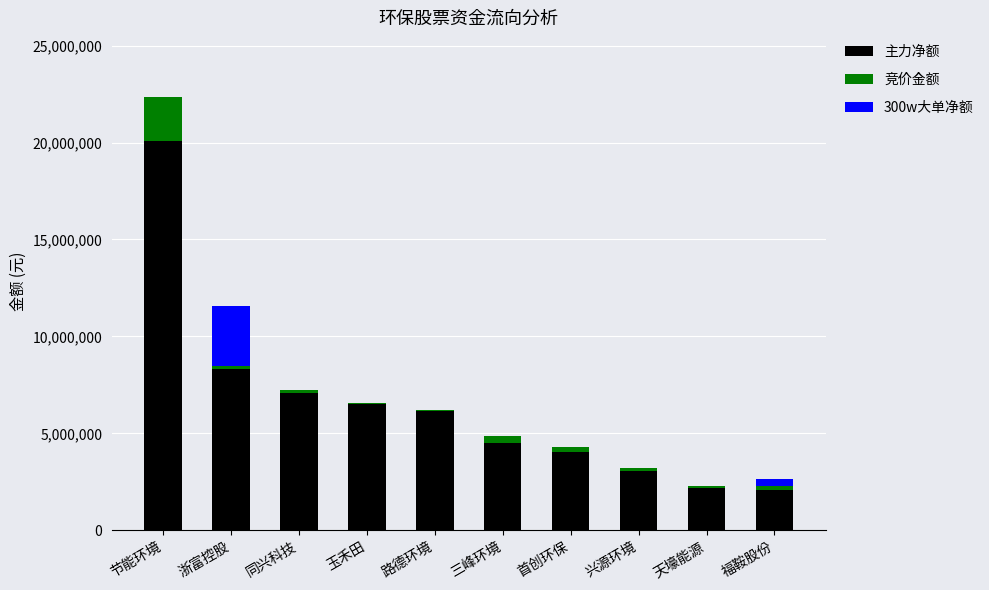

What is the highest value of the 主力净额 series?

20056688